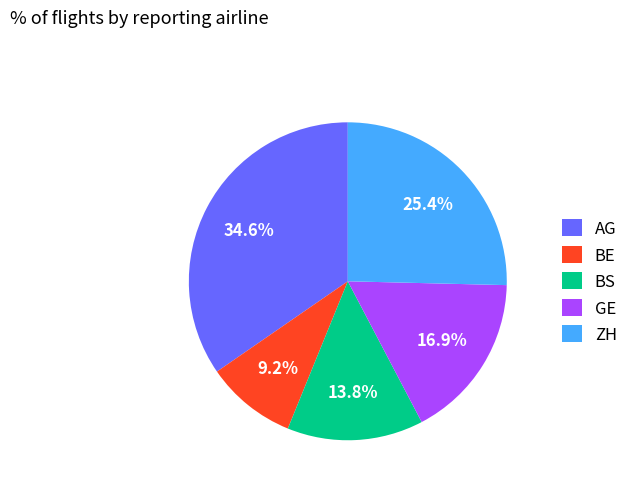

To the nearest percent, what is the combined percentage of BS and ZH?

39%